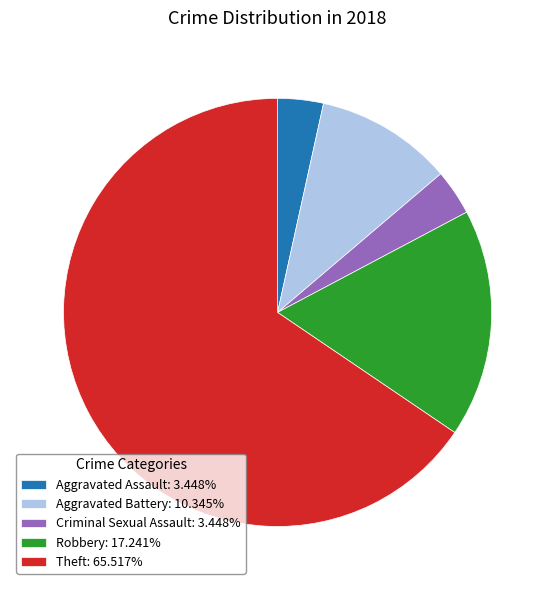

Approximately how many times larger is the value at Robbery: 17.241% compared to Aggravated Battery: 10.345%?

1.7